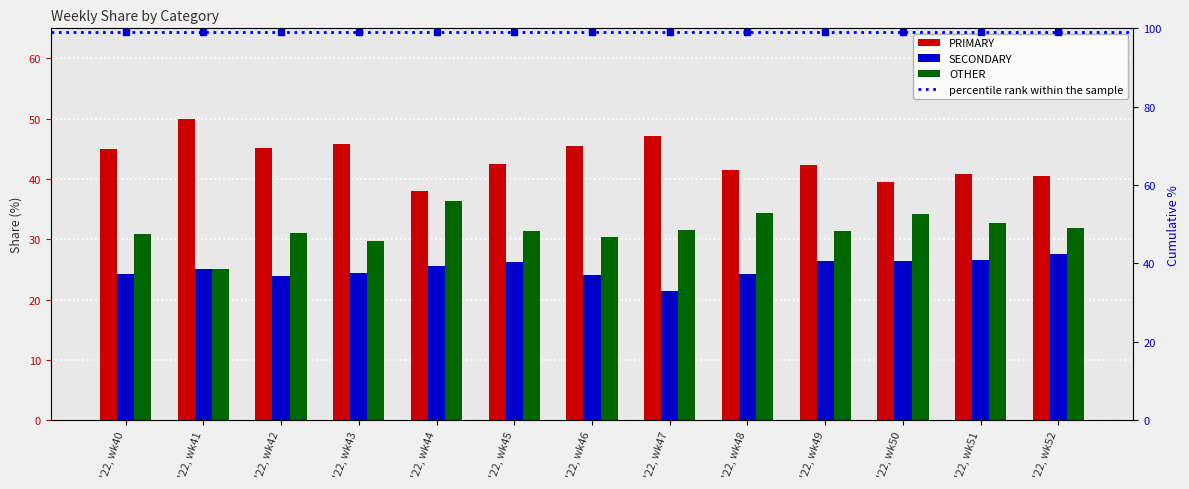

What is the difference between the second highest and minimum values in the OTHER series?

9.3